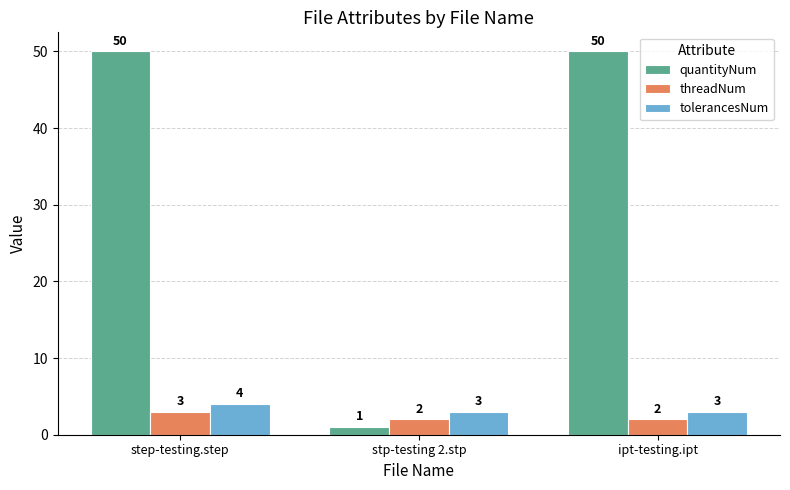

What is the label of the 3rd bar from the right?

step-testing.step